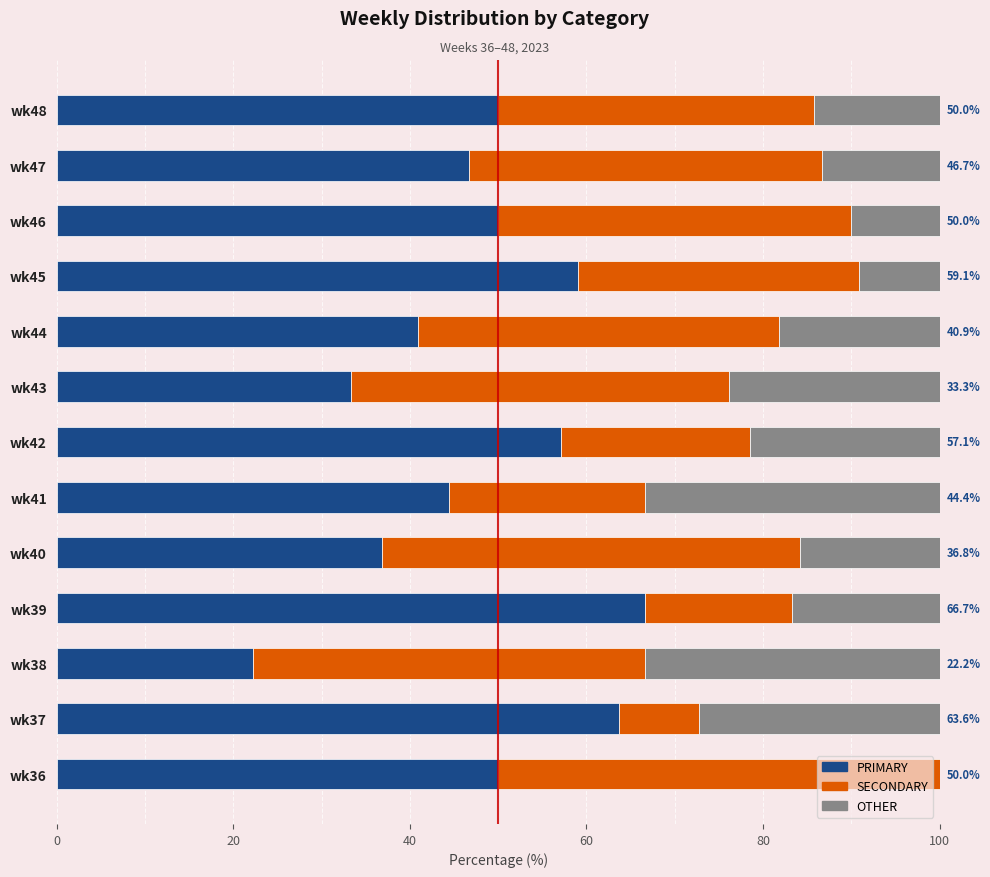

What is the sum of all PRIMARY values?

621.0